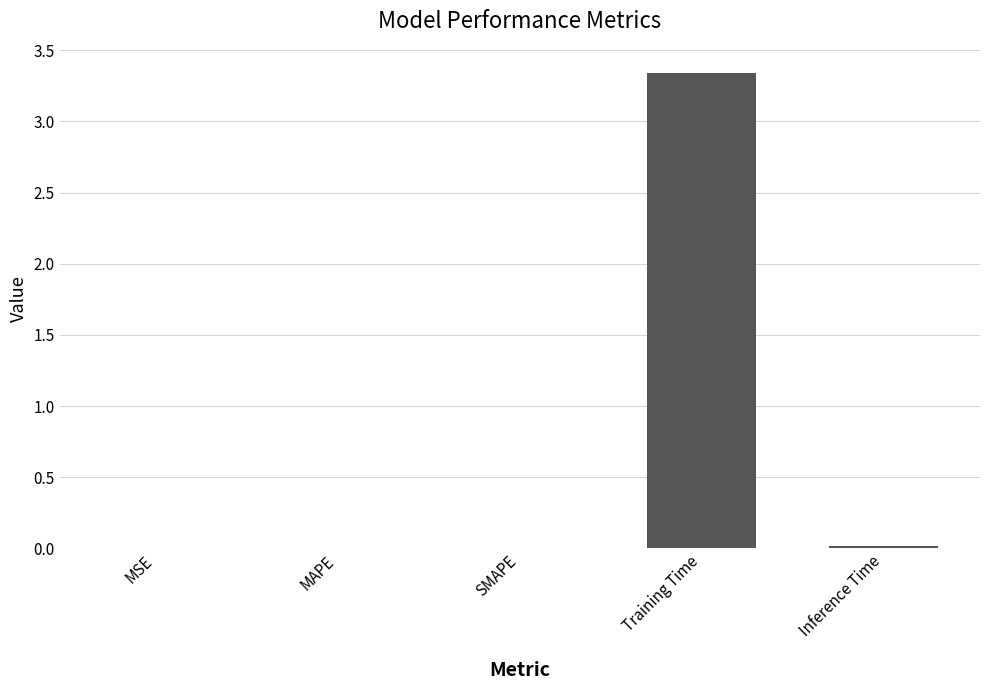

Which category has the highest value across all series?

Training Time